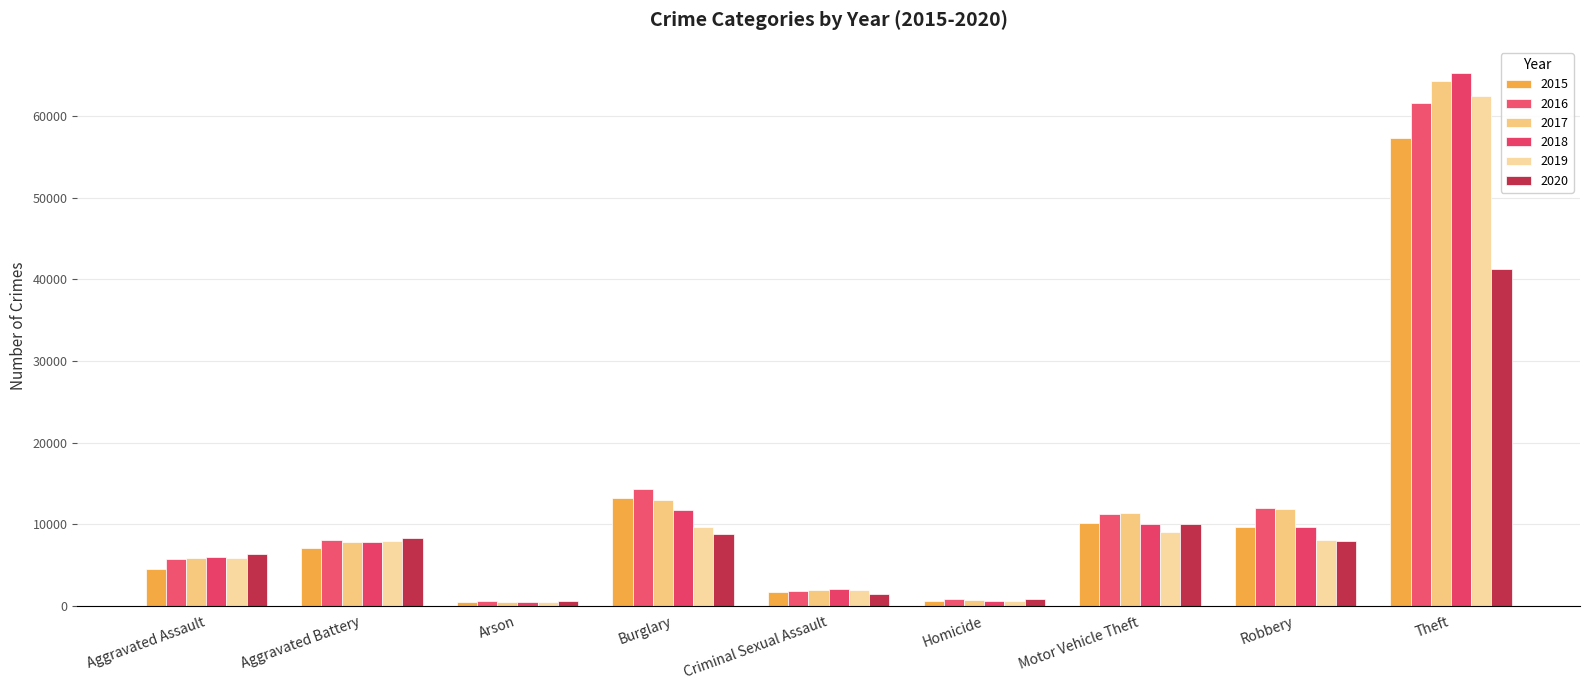

How many bars are there in total?

54